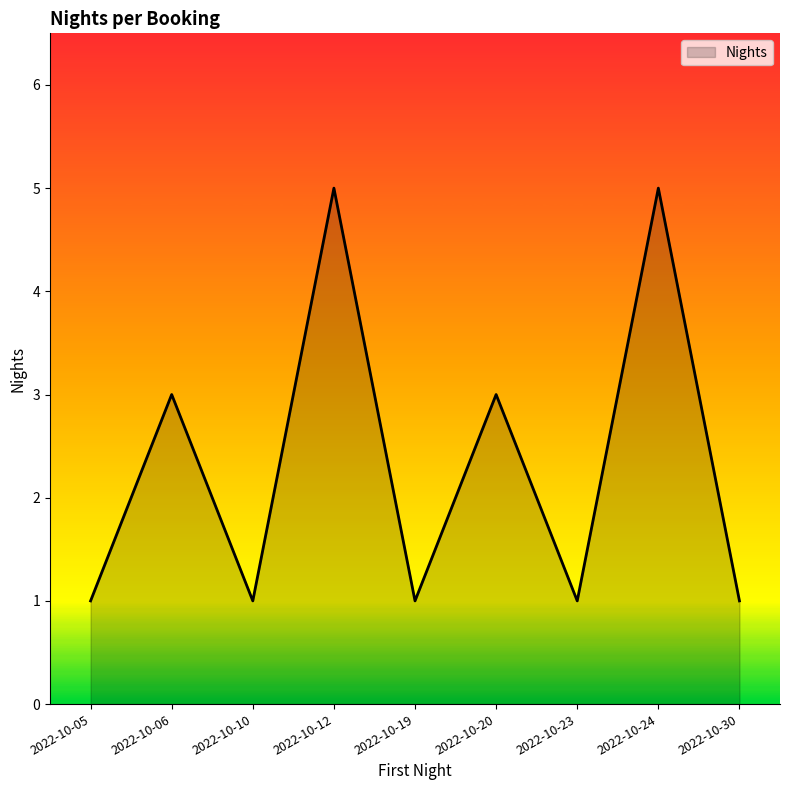

What is the greatest value displayed?

5